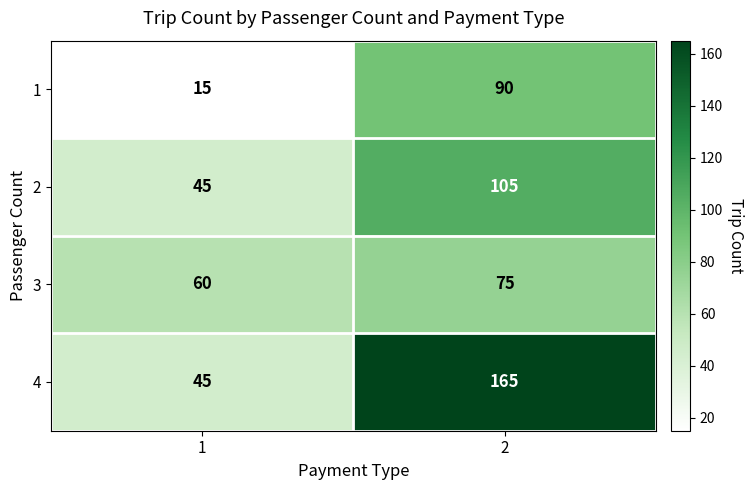

How many series are shown in this chart?

4